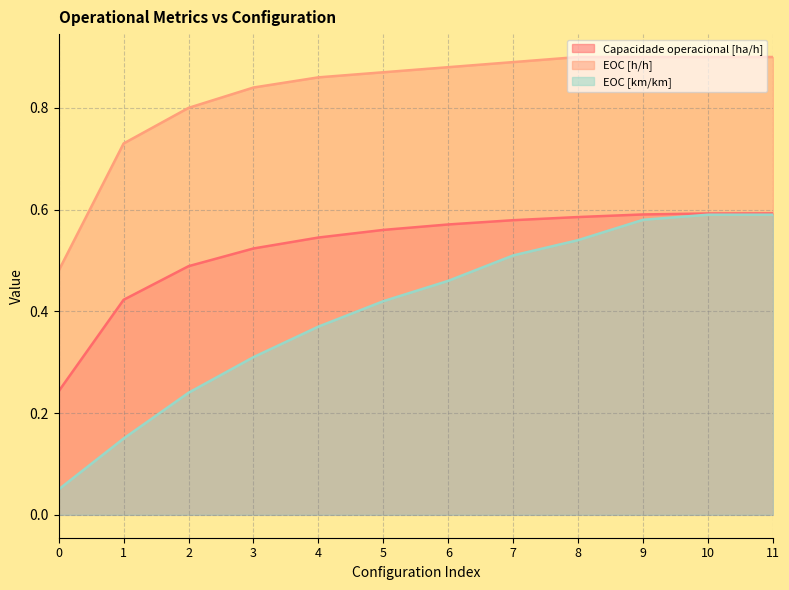

Rank the series by their maximum value, from lowest to highest.

EOC [km/km], Capacidade operacional [ha/h], EOC [h/h]